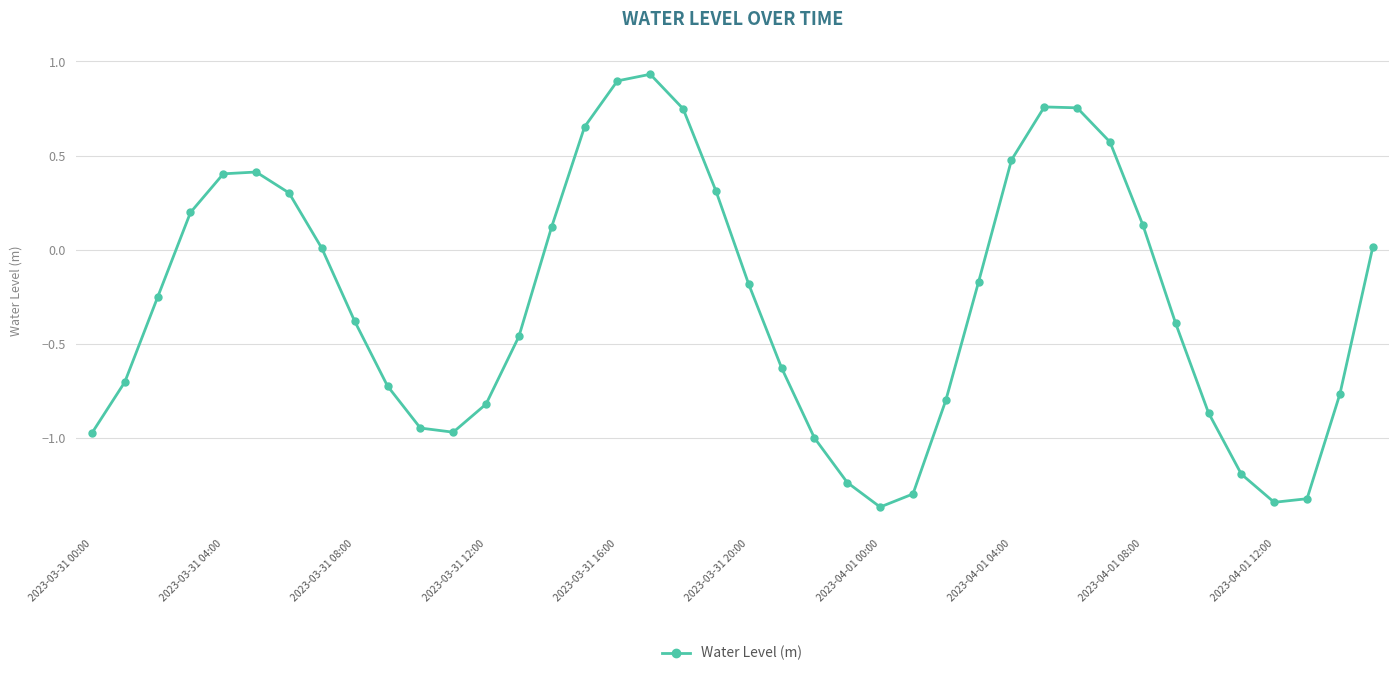

How many interior local valleys (lower than both neighbors) does the data have?

3